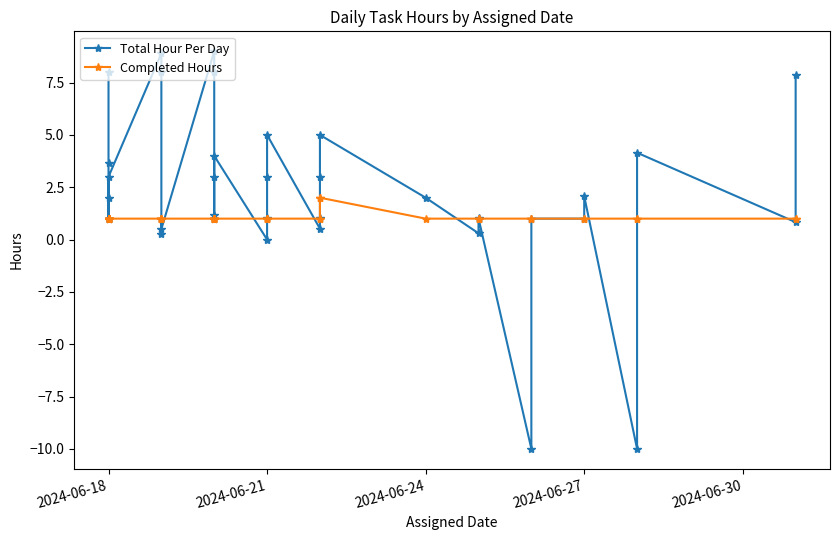

Reading left to right, transcribe all the data shown in this chart.

Total Hour Per Day: 8.0	3.6	2.0	1.0	1.0	1.0	1.0	3.0	8.9	8.0	0.3	1.0	0.5	9.0	8.0	1.0	1.1	1.0	3.0	4.0	0.0	1.0	3.0	5.0	0.5	1.0	3.0	5.0	2.0	0.3	1.0	1.0	-10.0	1.0	1.0	2.1	-10.0	4.2	0.8	7.8
Completed Hours: 1.0	1.0	1.0	1.0	1.0	1.0	1.0	1.0	1.0	1.0	1.0	1.0	1.0	1.0	1.0	1.0	1.0	1.0	1.0	1.0	1.0	1.0	1.0	1.0	1.0	1.0	2.0	2.0	1.0	1.0	1.0	1.0	1.0	1.0	1.0	1.0	1.0	1.0	1.0	1.0